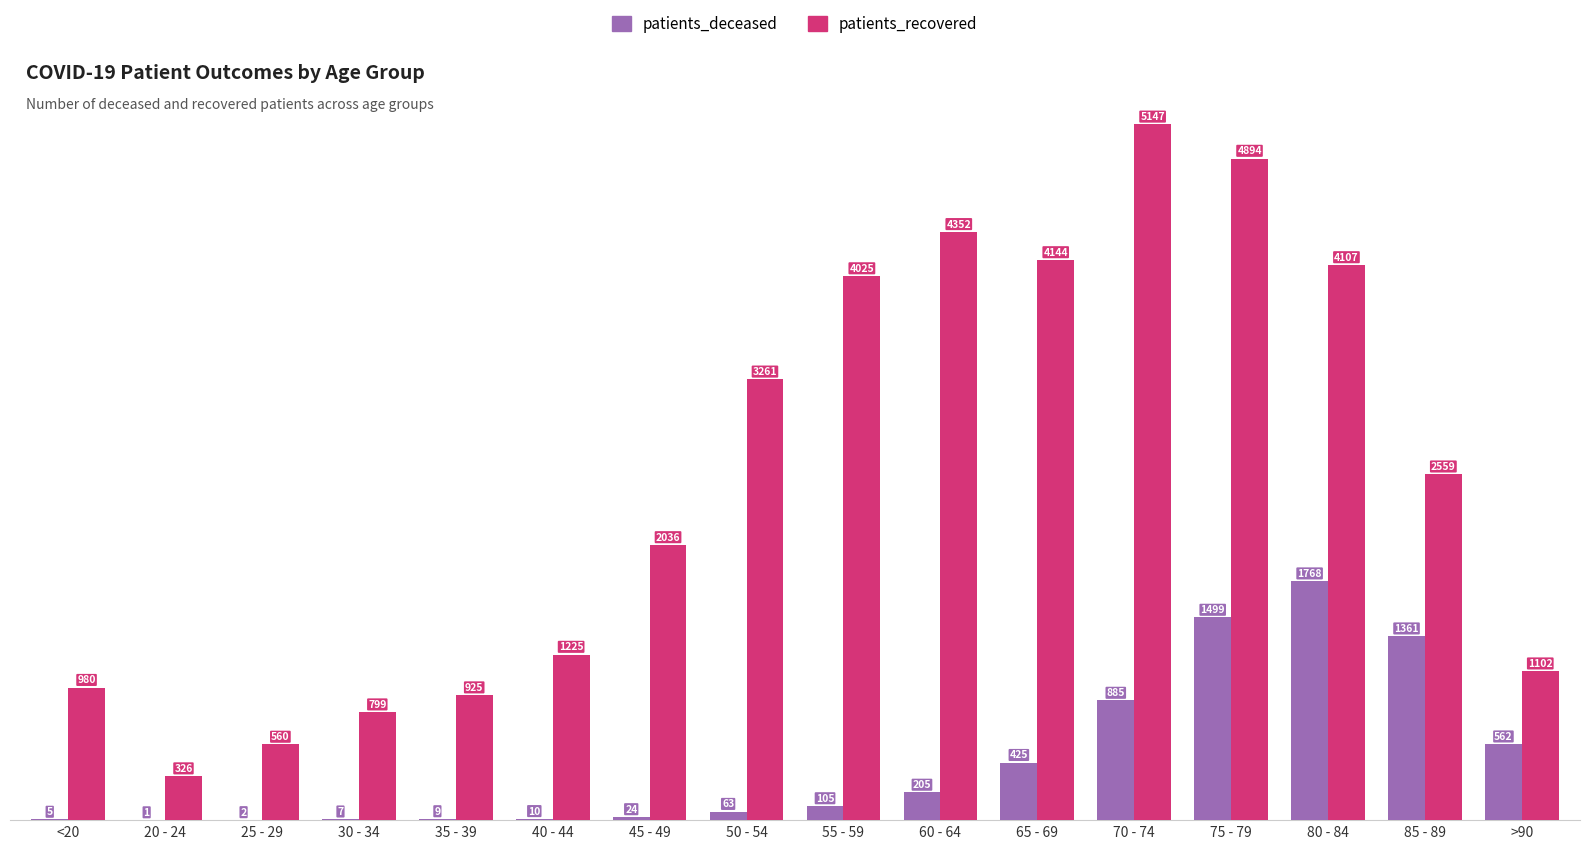

What is the difference between the patients_recovered values at 55 - 59 and 20 - 24?

3699